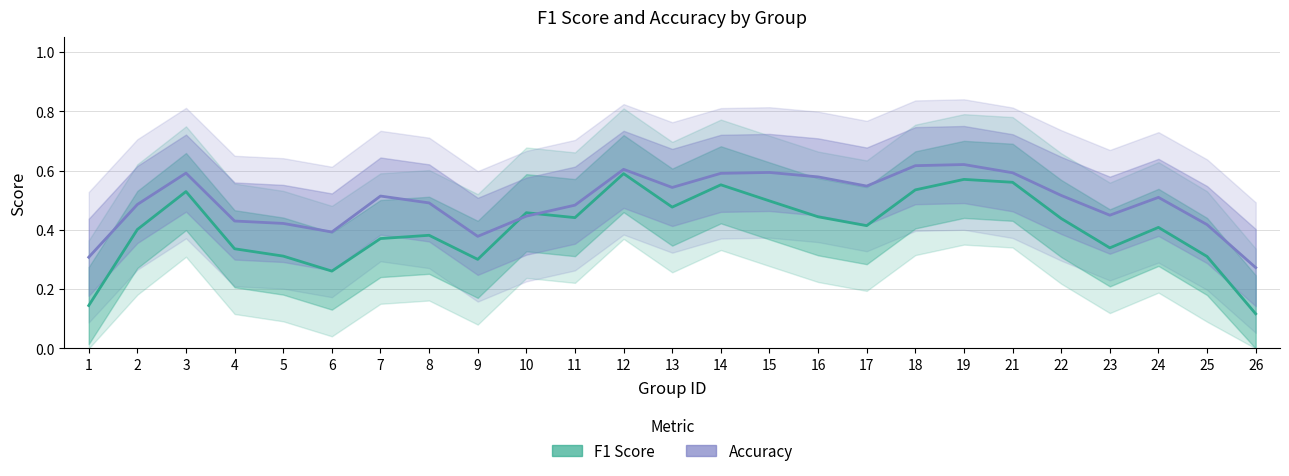

Which series has the widest spread of values?

F1 Score